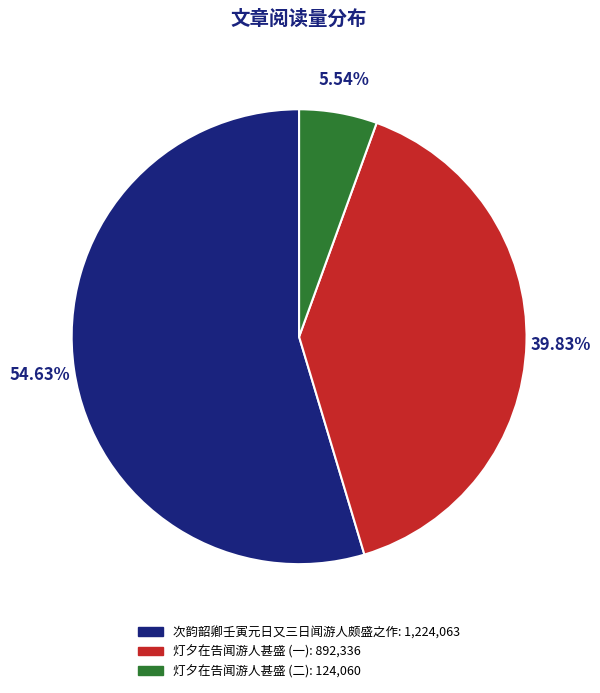

Is there a majority slice in this chart?

Yes